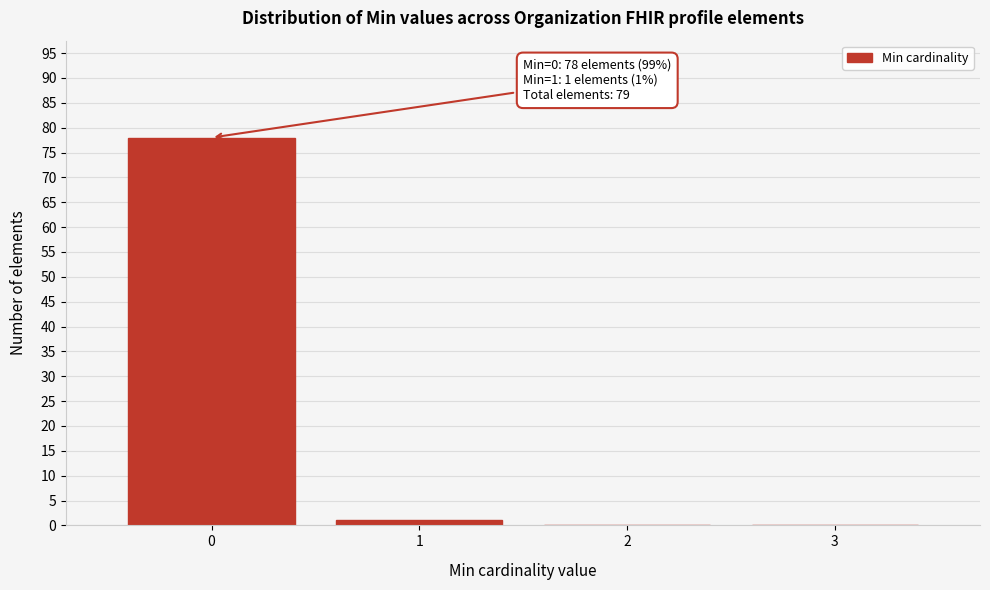

Over which range of the x-axis is the bar tallest?

-0.5 to 0.5